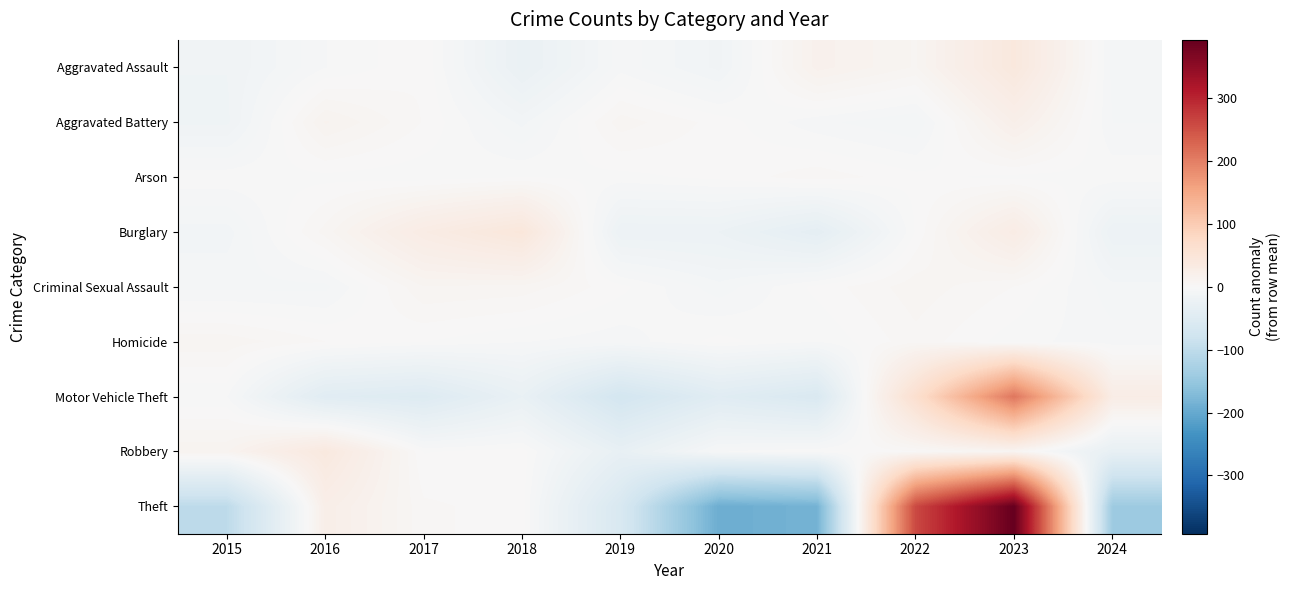

Reading left to right, what are all the values shown in this chart?

Aggravated Assault: 2015=-15.2	2016=-3.2	2017=2.8	2018=-26.2	2019=-4.2	2020=-13.2	2021=16.8	2022=8.8	2023=40.8	2024=-7.2
Aggravated Battery: 2015=-16.2	2016=12.8	2017=2.8	2018=-10.2	2019=7.8	2020=1.8	2021=-5.2	2022=-9.2	2023=21.8	2024=-6.2
Arson: 2015=-1.0	2016=-1.0	2017=-2.0	2018=0.0	2019=-1.0	2020=1.0	2021=5.0	2022=1.0	2023=-1.0	2024=-1.0
Burglary: 2015=-10.6	2016=7.4	2017=30.4	2018=44.4	2019=-21.6	2020=-21.6	2021=-36.6	2022=0.4	2023=29.4	2024=-21.6
Criminal Sexual Assault: 2015=-7.0	2016=-7.0	2017=9.0	2018=8.0	2019=1.0	2020=-8.0	2021=1.0	2022=8.0	2023=3.0	2024=-8.0
Homicide: 2015=8.1	2016=3.1	2017=0.1	2018=-2.9	2019=-4.9	2020=1.1	2021=-2.9	2022=5.1	2023=-1.9	2024=-4.9
Motor Vehicle Theft: 2015=-2.8	2016=-44.8	2017=-50.8	2018=-27.8	2019=-70.8	2020=-45.8	2021=-58.8	2022=64.2	2023=209.2	2024=28.2
Robbery: 2015=11.8	2016=38.8	2017=-0.2	2018=1.8	2019=-30.2	2020=-3.2	2021=-0.2	2022=2.8	2023=8.8	2024=-30.2
Theft: 2015=-101.3	2016=23.7	2017=3.7	2018=1.7	2019=-61.3	2020=-193.3	2021=-184.3	2022=259.7	2023=392.7	2024=-141.3